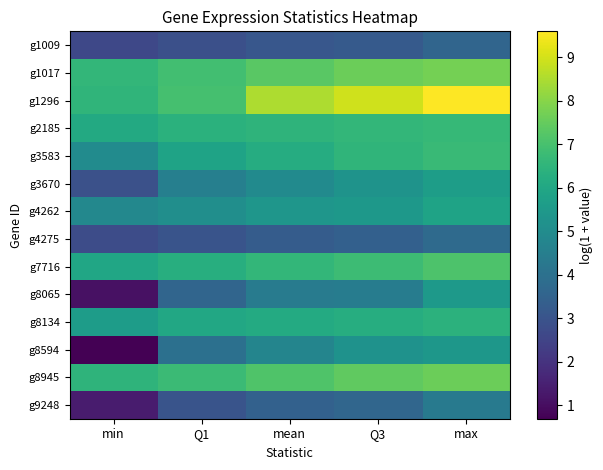

Which series has the largest range (max minus min)?

g8594